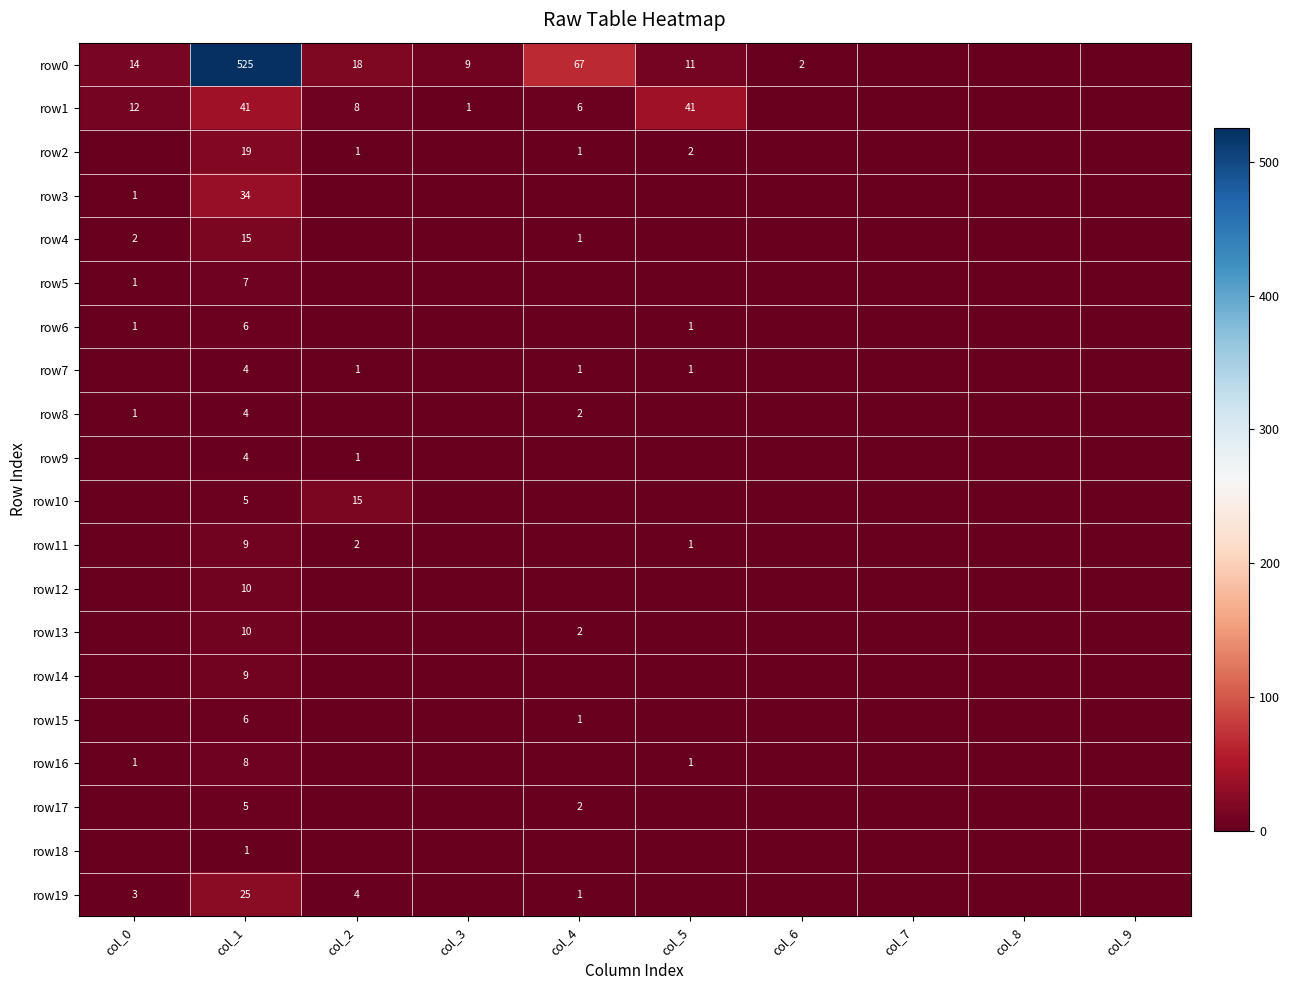

The value of row0 at col_1 is 925. True or false?

False